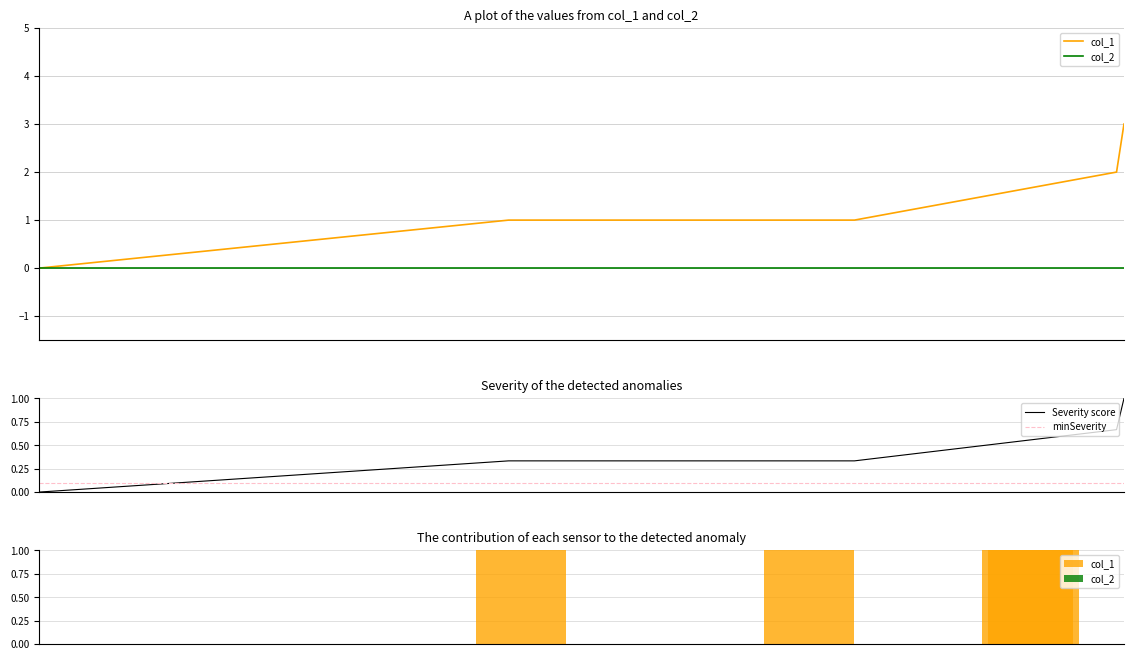

What is the difference between the maximum and minimum values?

3